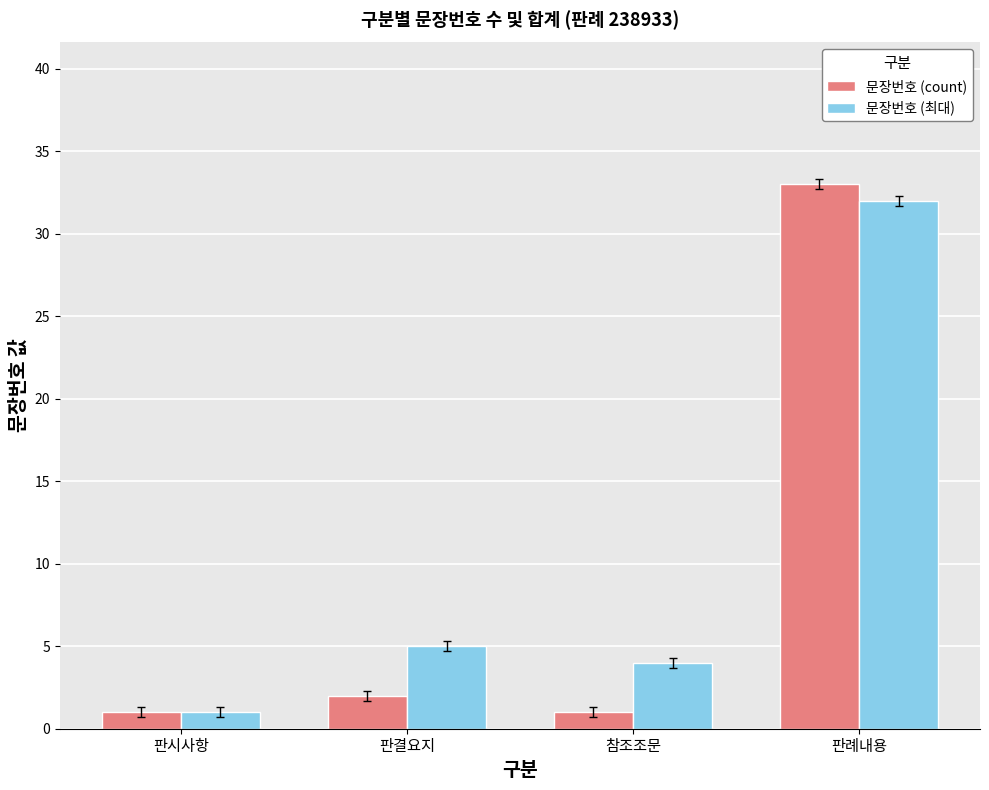

How many groups of bars are there?

4